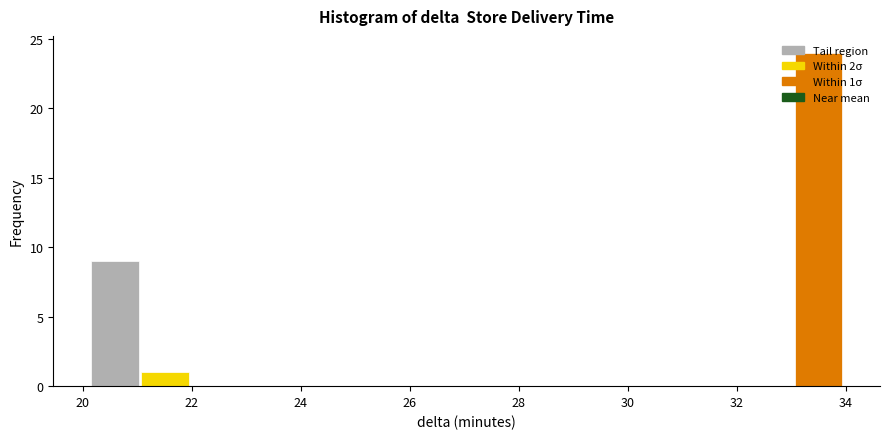

Over which range of the x-axis is the bar tallest?

33.0 to 34.0